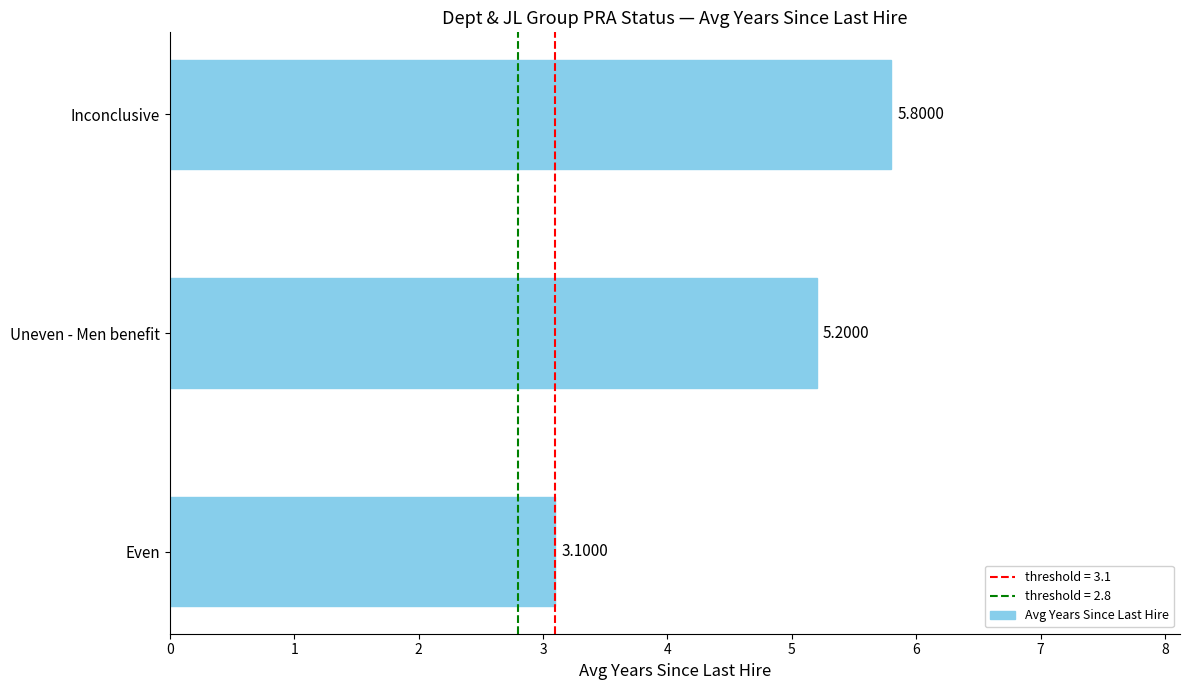

What is the greatest value displayed?

5.8